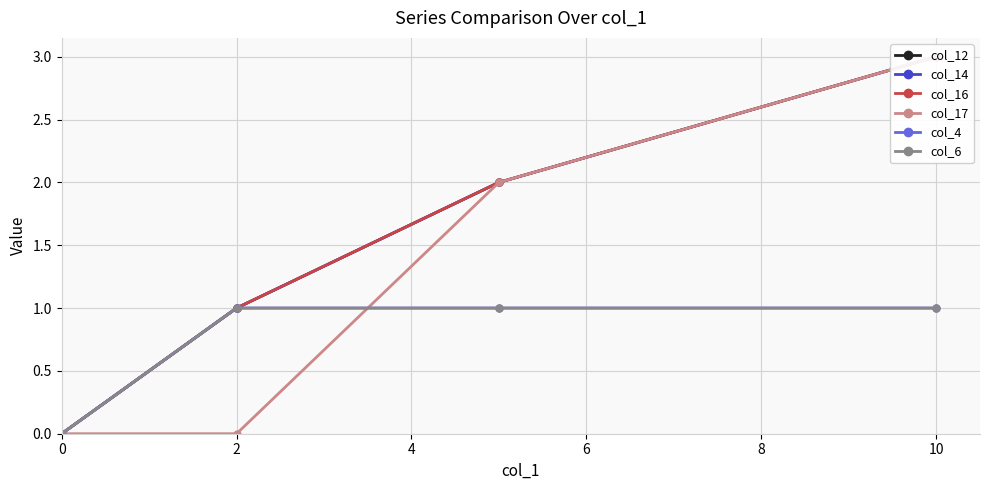

What is the maximum value shown in the chart?

3